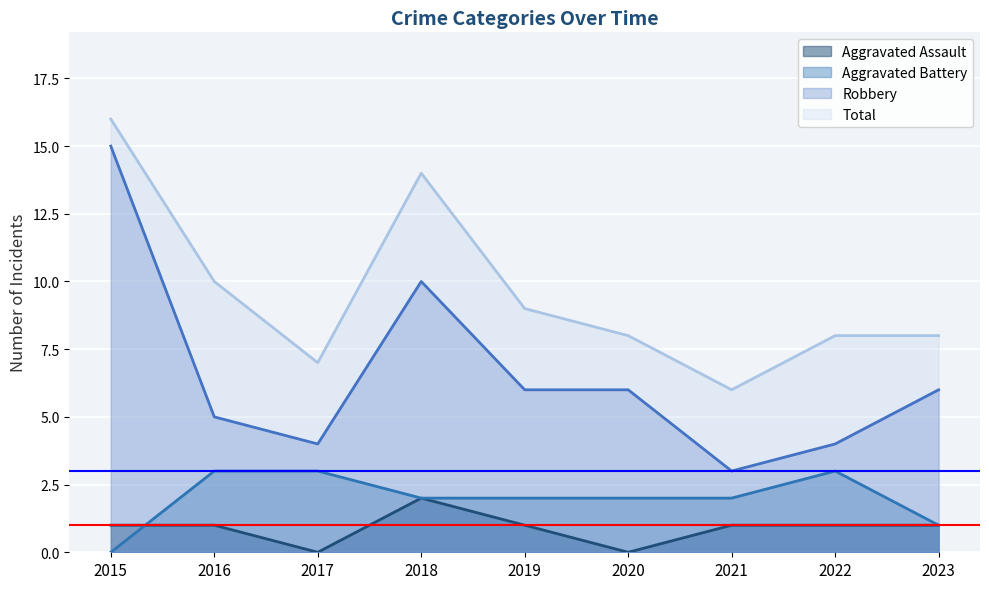

Reading left to right, transcribe all the data shown in this chart.

Aggravated Assault: 2015=1	2016=1	2017=0	2018=2	2019=1	2020=0	2021=1	2022=1	2023=1
Aggravated Battery: 2015=0	2016=3	2017=3	2018=2	2019=2	2020=2	2021=2	2022=3	2023=1
Robbery: 2015=15	2016=5	2017=4	2018=10	2019=6	2020=6	2021=3	2022=4	2023=6
Total: 2015=16	2016=10	2017=7	2018=14	2019=9	2020=8	2021=6	2022=8	2023=8